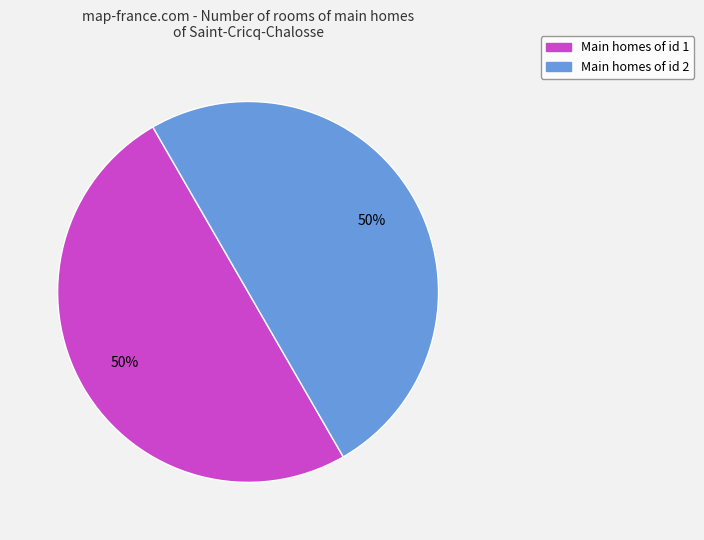

To the nearest percent, what is the average slice percentage?

50%